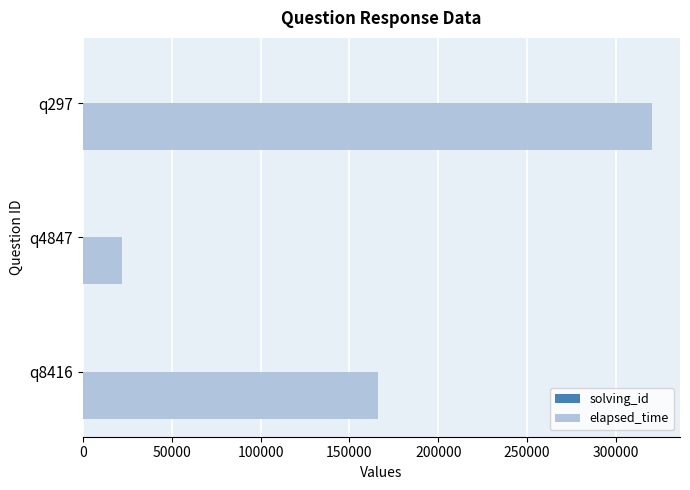

How many distinct data groups are displayed?

2